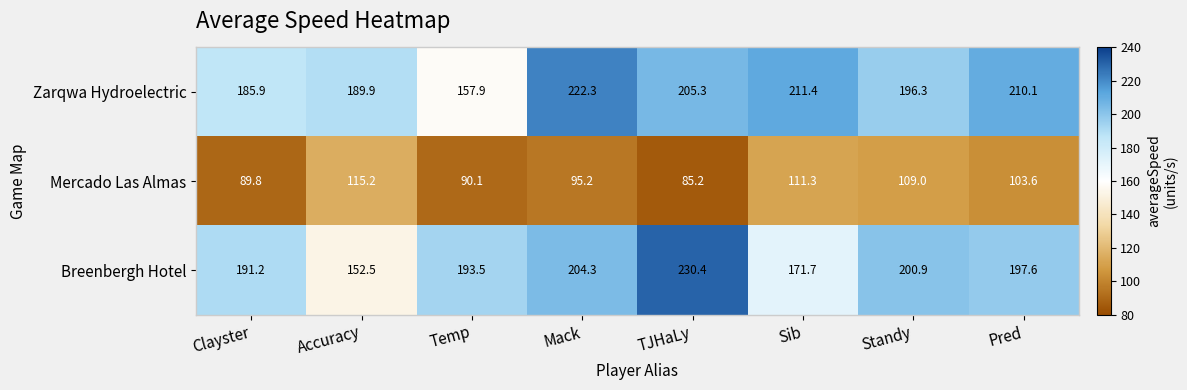

Which series has the largest total across all categories?

Zarqwa Hydroelectric